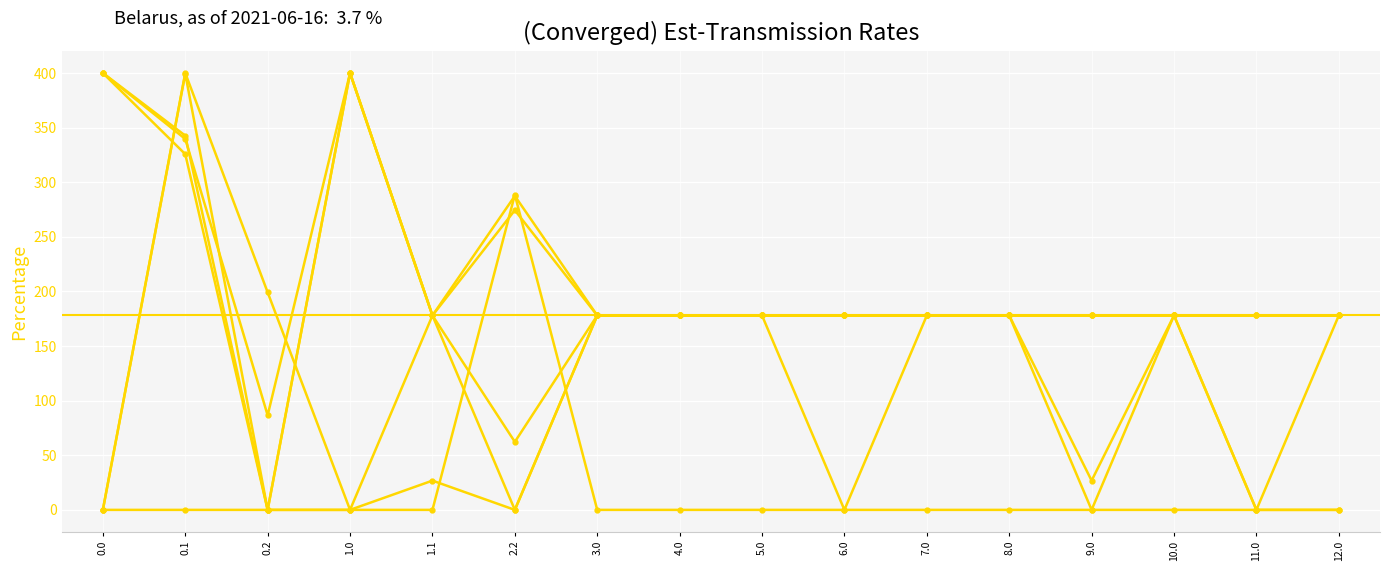

Which has a higher value, 12.0 or 1.0?

12.0